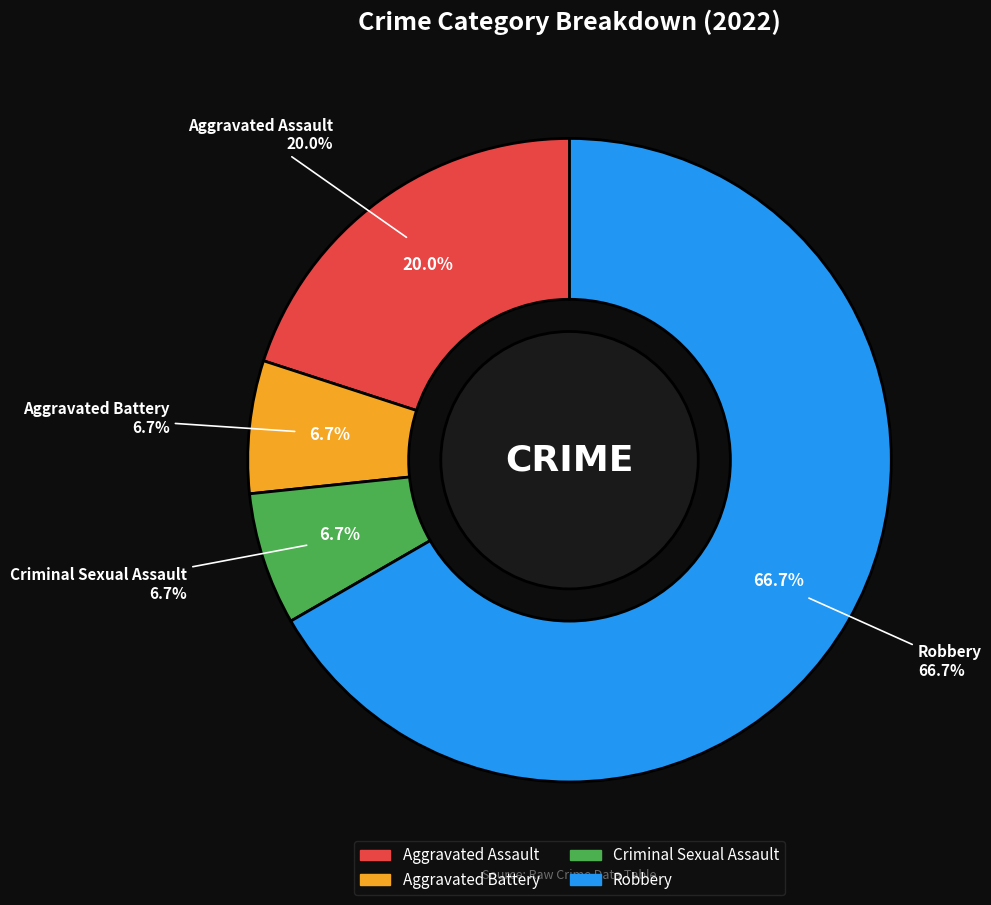

What is the total percentage of Aggravated Assault and Criminal Sexual Assault?

26.7%